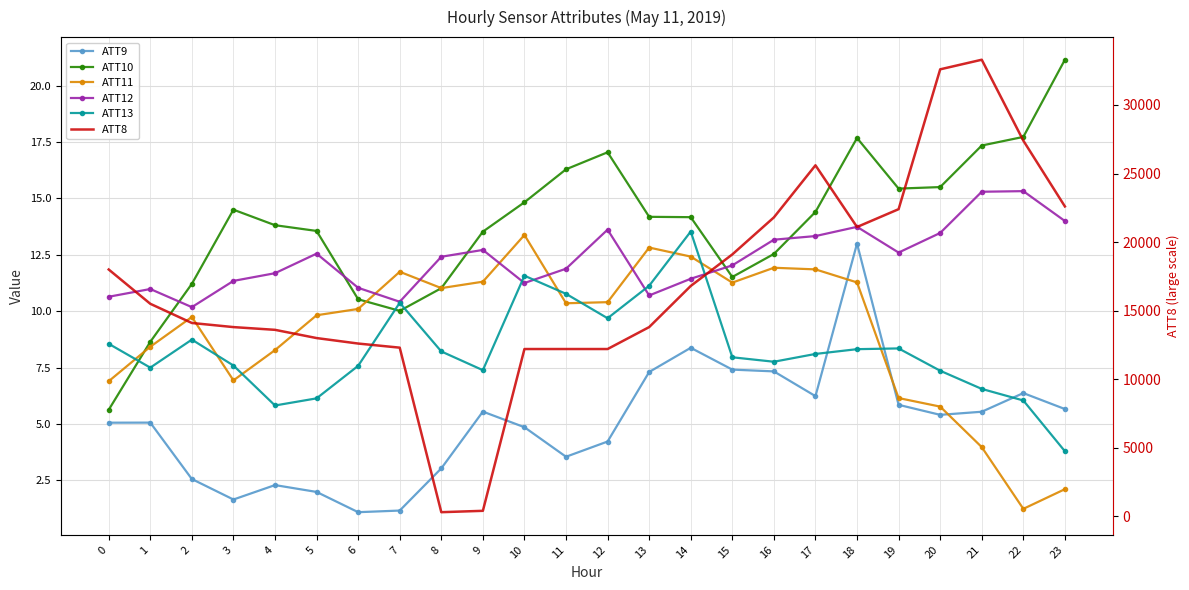

Which series ends up on top after the final intersection of ATT12 and ATT11?

ATT12